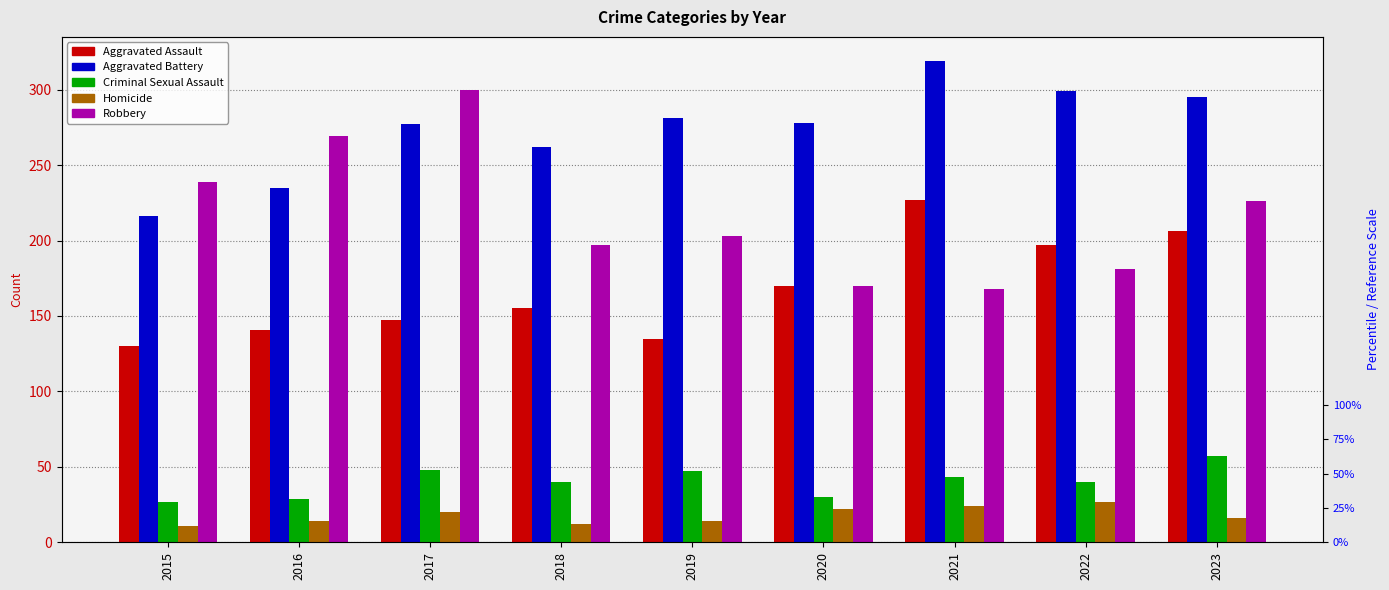

How many values in the Aggravated Battery series are below 278?

4